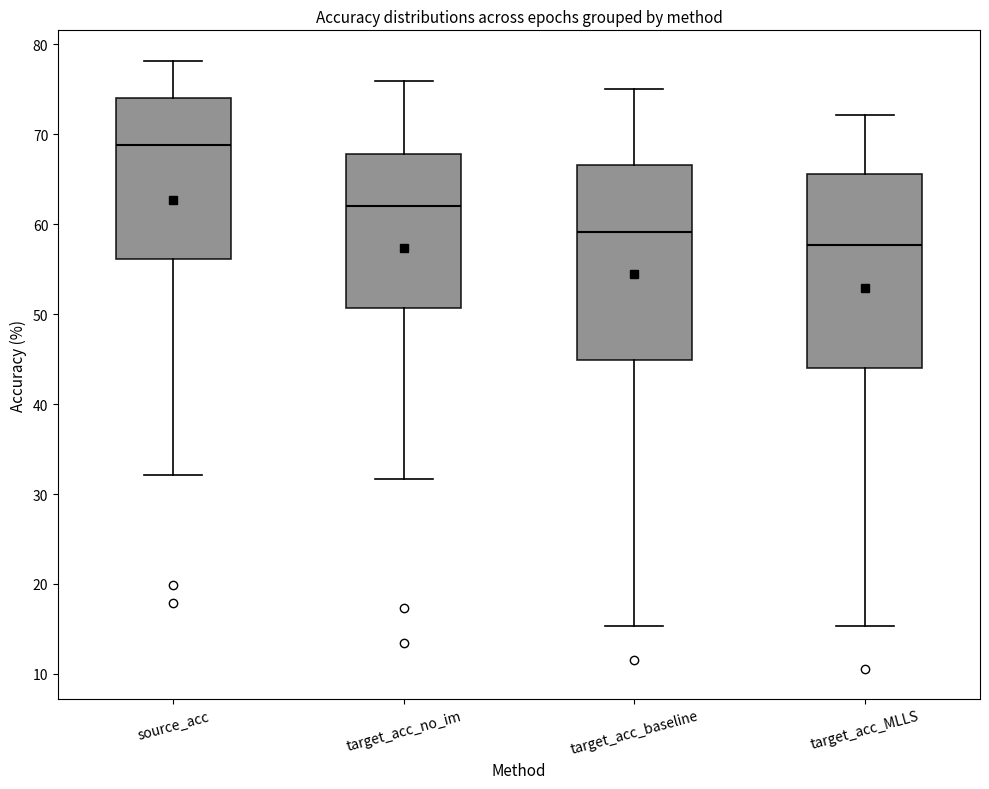

Which box has the lowest median line?

target_acc_MLLS